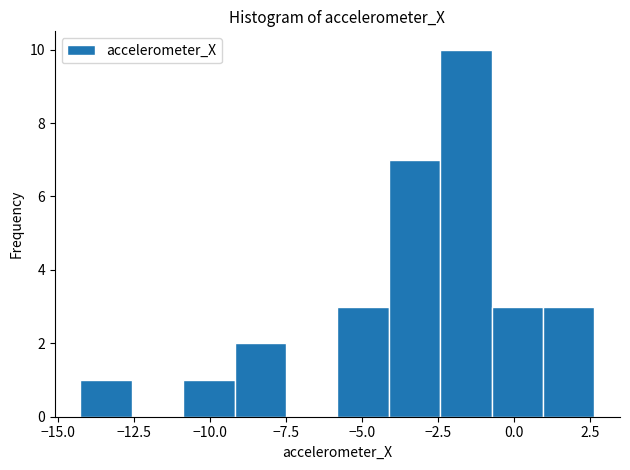

Around what value on the x-axis is the tallest bar? Give the approximate position of its centre, as read against the axis.

-1.5